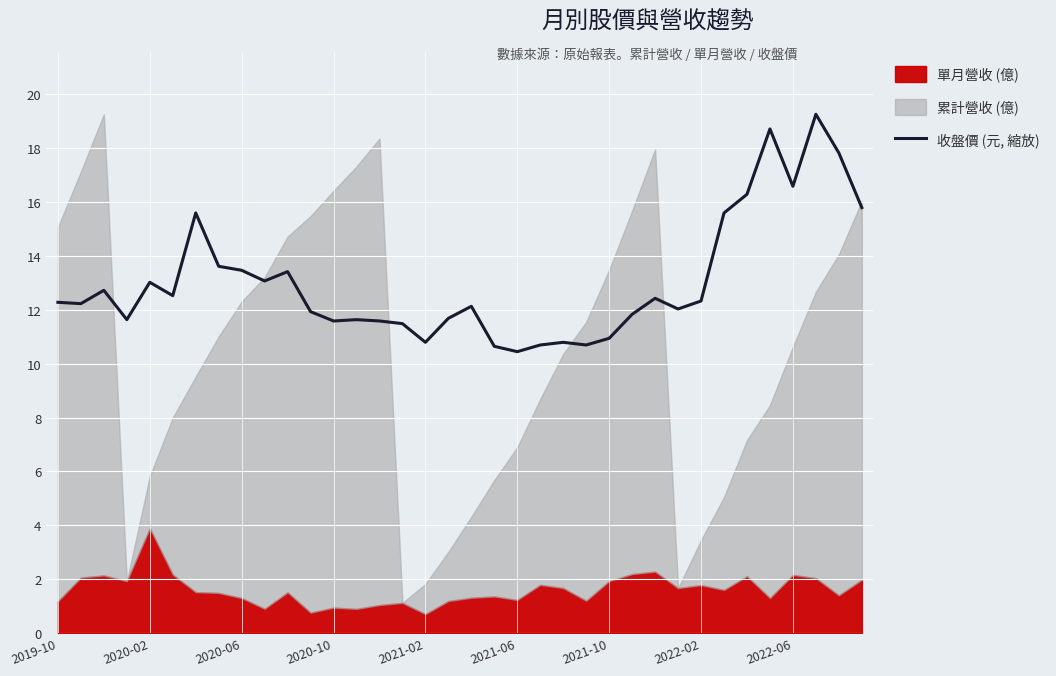

What is the maximum value for 收盤價 (元, 縮放)?

19.3